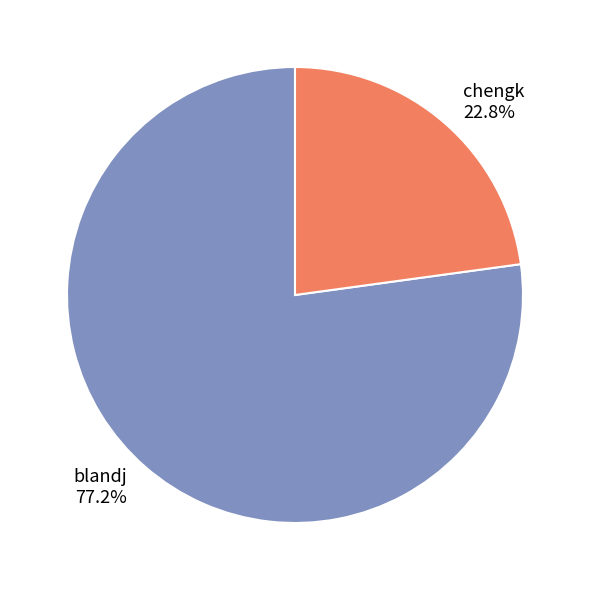

To the nearest percent, what is the average slice percentage?

50%